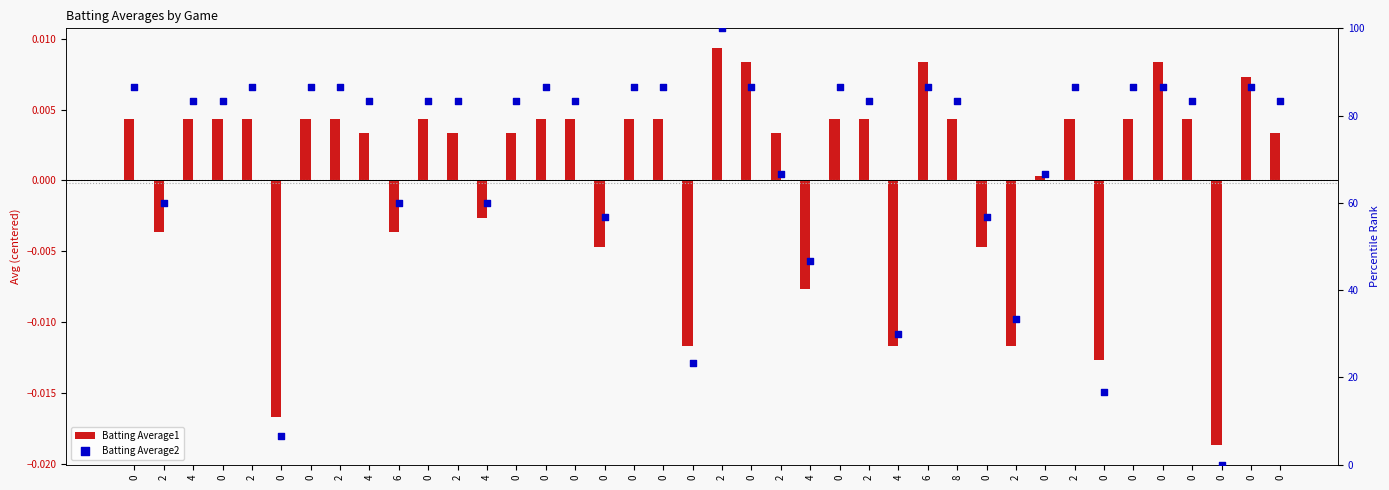

What is the total value across all series at 0?

86.7